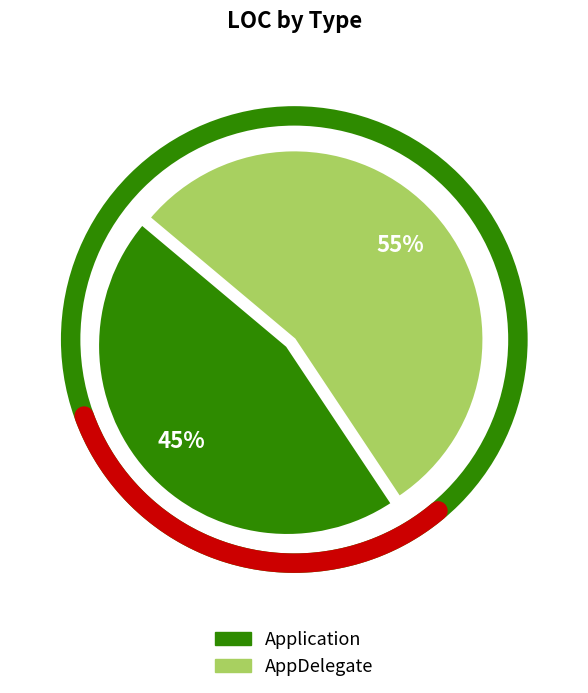

The AppDelegate slice represents 45% of the pie. True or false?

False